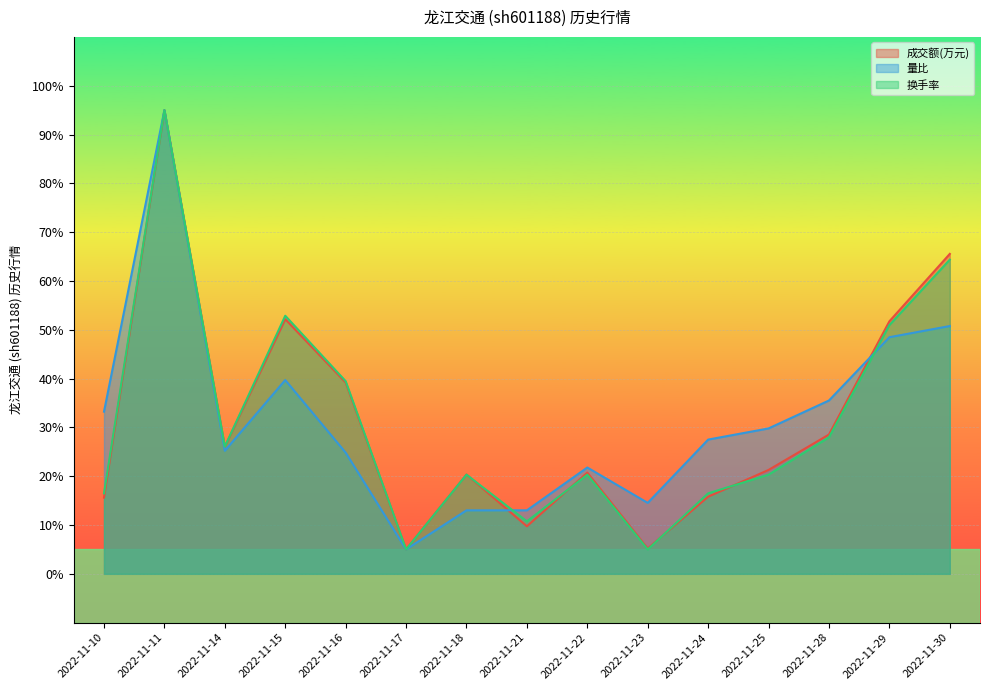

What is the value of the 成交额(万元) point at the 12th from the left?

21.3